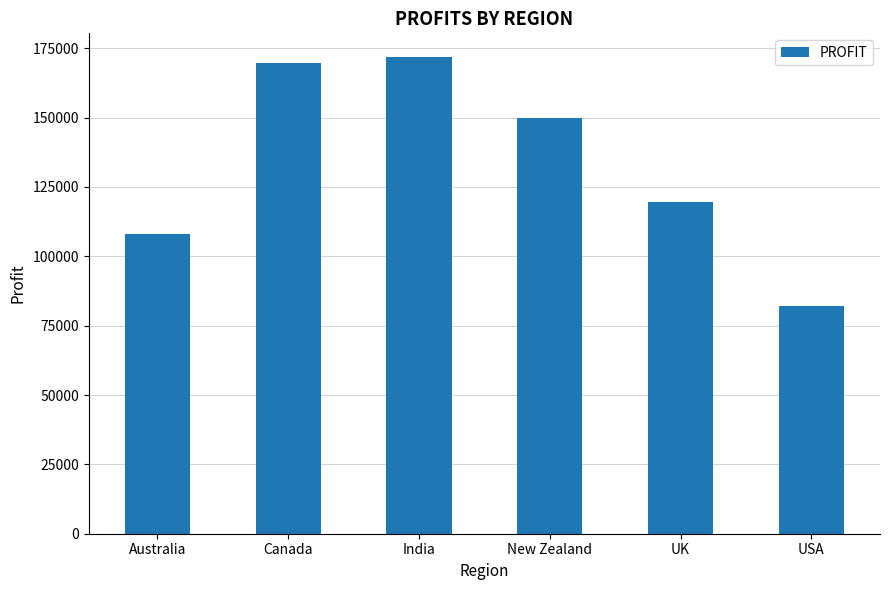

Reading left to right, transcribe all the data shown in this chart.

Australia=107994.3	Canada=169684.2	India=171787.6	New Zealand=149890.0	UK=119591.5	USA=82217.7